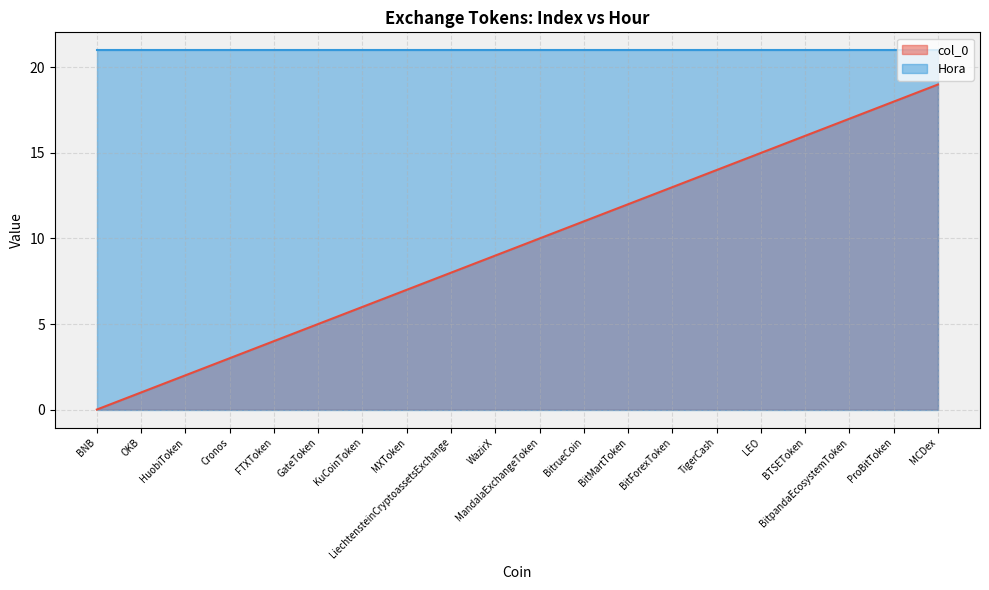

What is the sum of the values at LiechtensteinCryptoassetsExchange and Cronos?

11